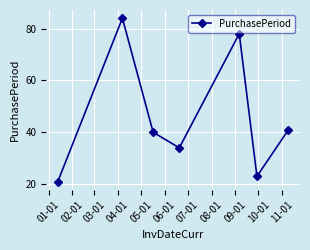

How many distinct data groups are displayed?

1